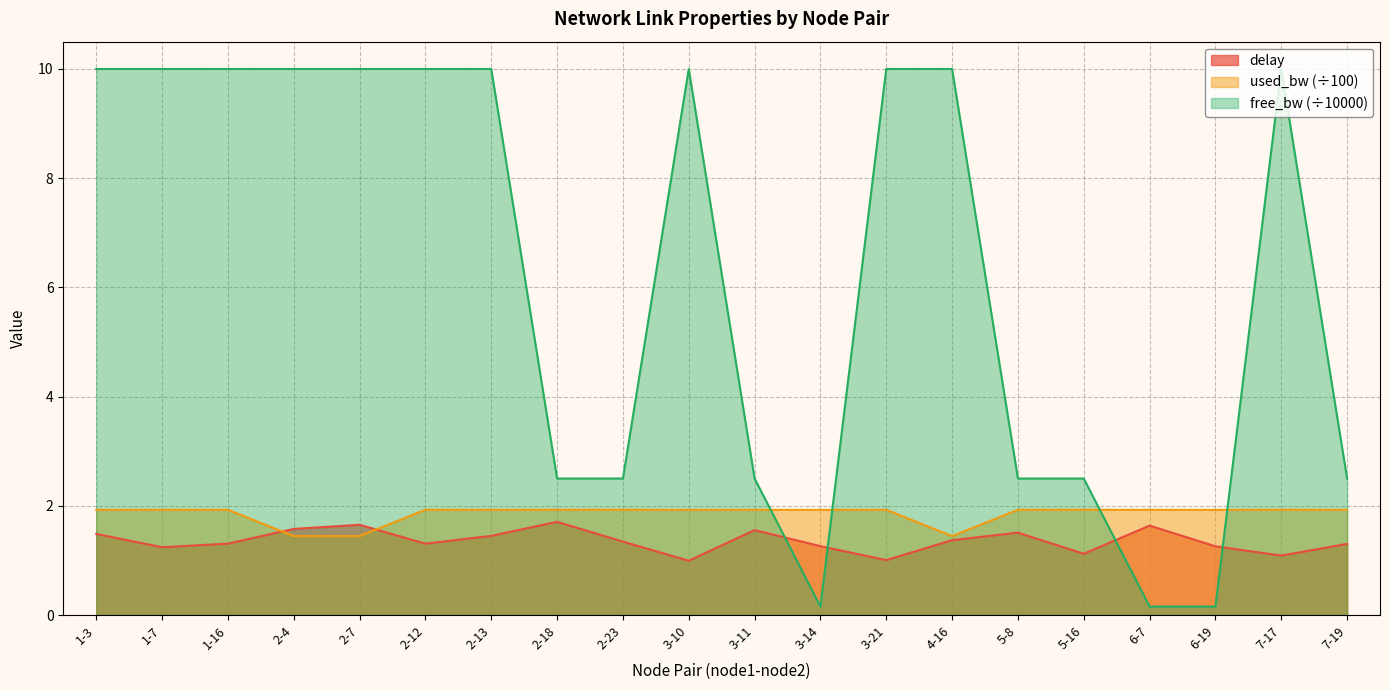

What is the smallest value displayed?

0.2